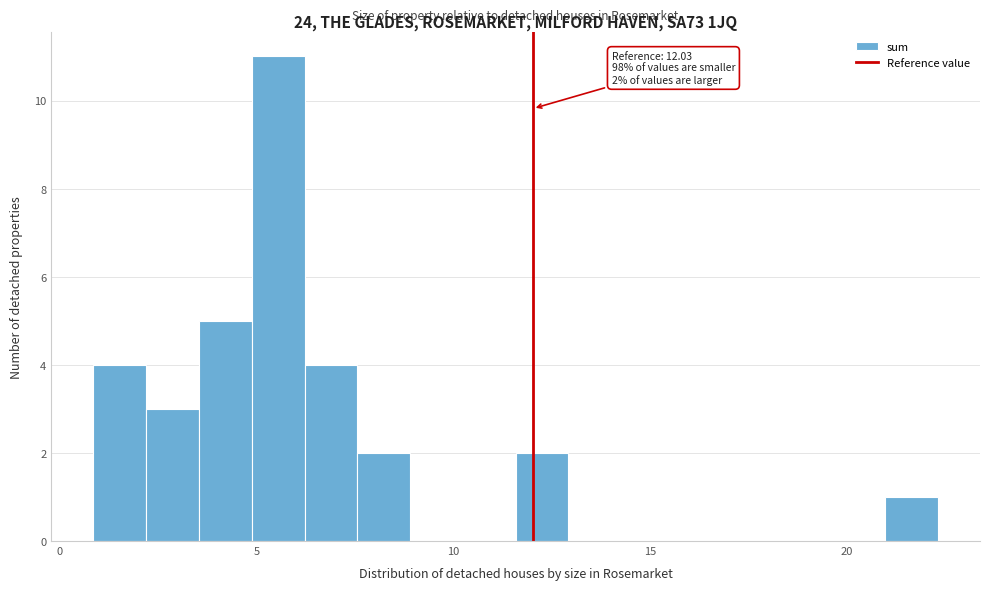

Around what value on the x-axis is the tallest bar? Give the approximate position of its centre, as read against the axis.

5.5